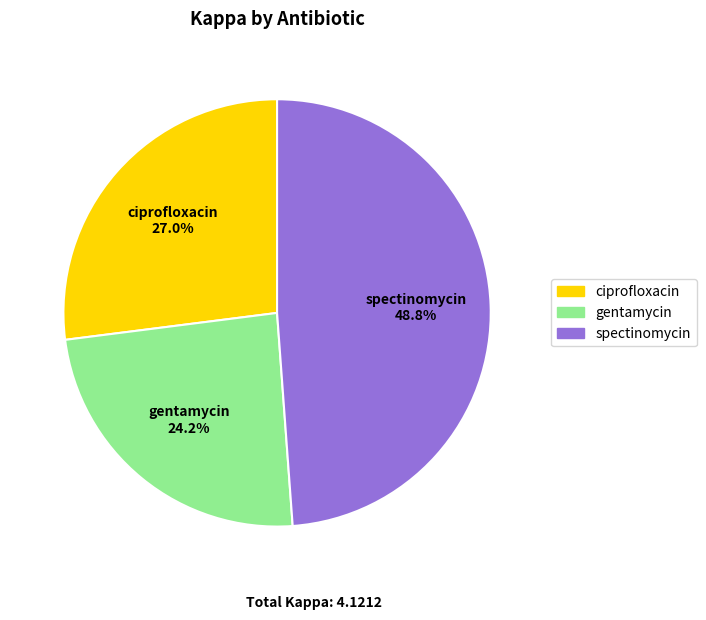

How many slices are in this pie chart?

3